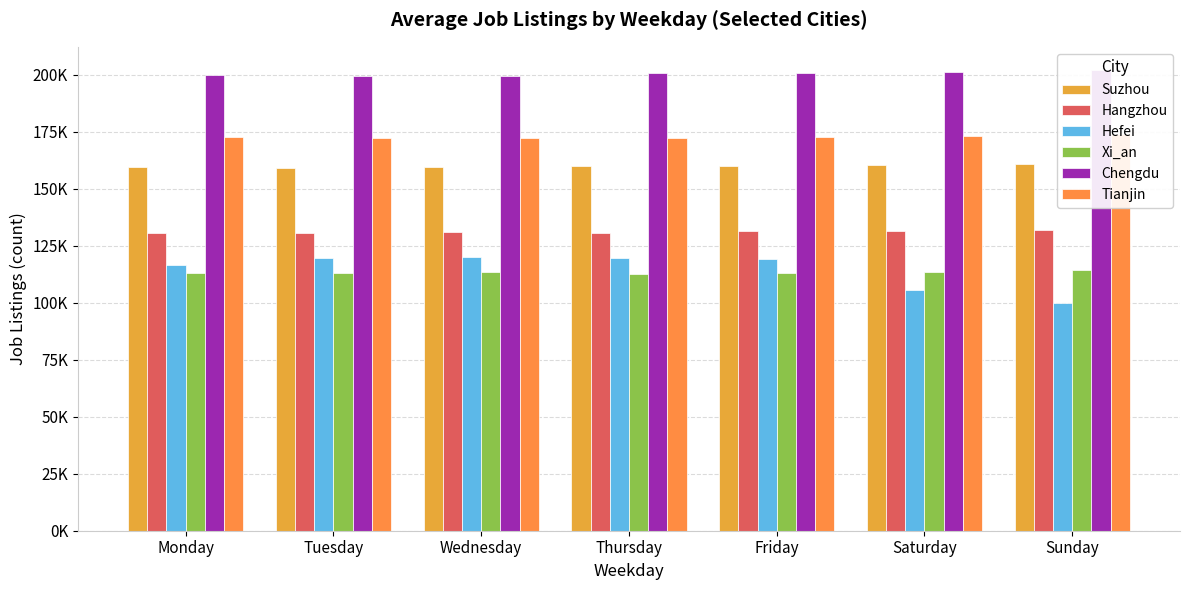

Which has a higher value, Sunday or Saturday?

Sunday